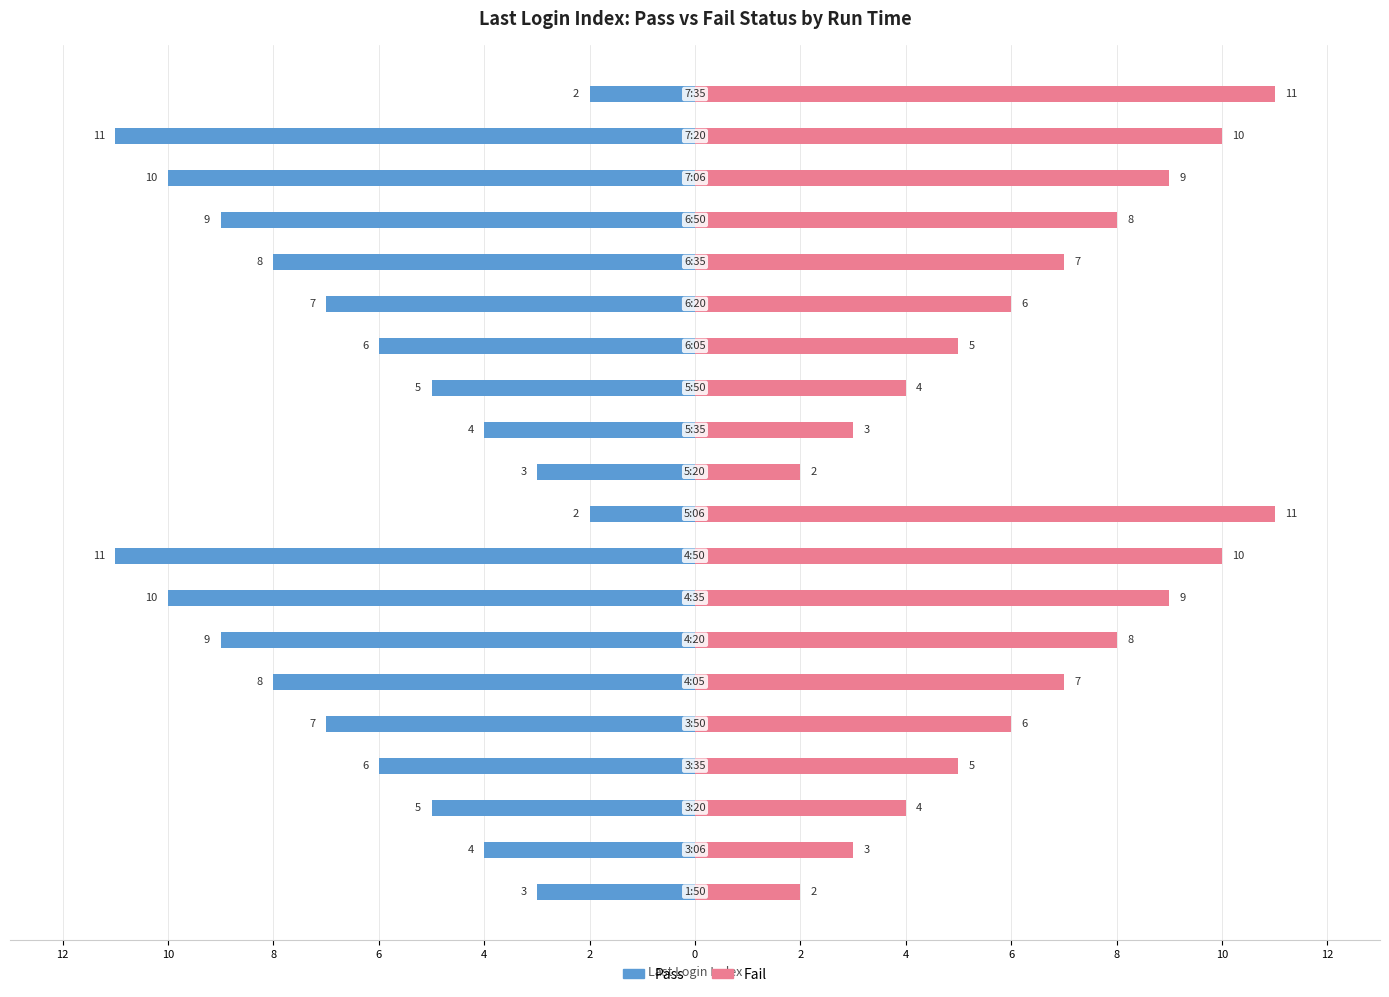

What is the total value across all series at 10?

-1